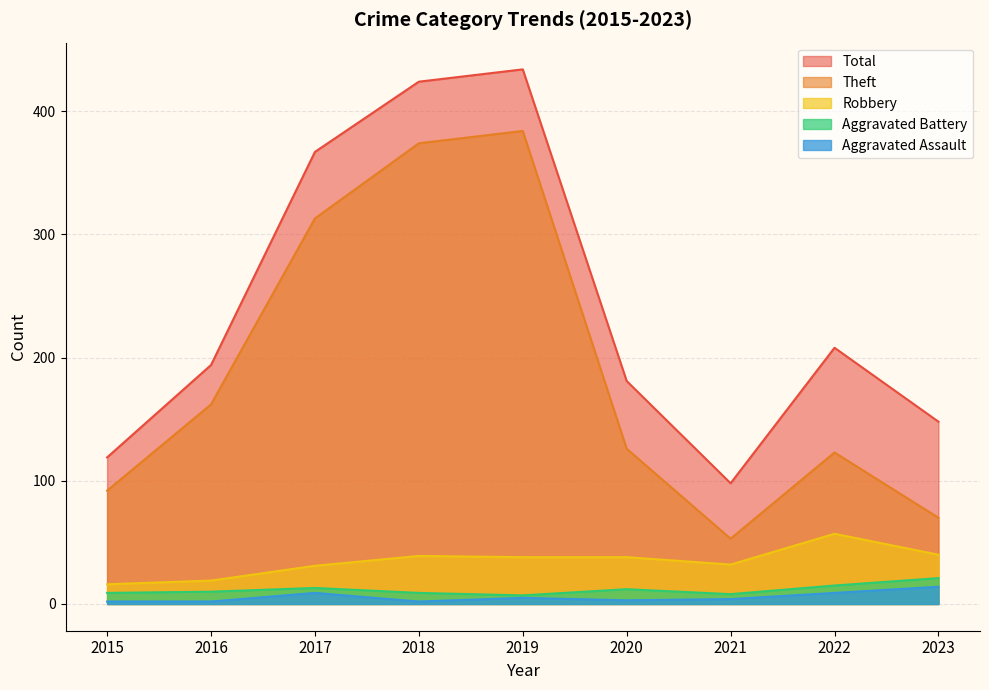

What are all the series names shown in the legend?

Total, Theft, Robbery, Aggravated Battery, Aggravated Assault